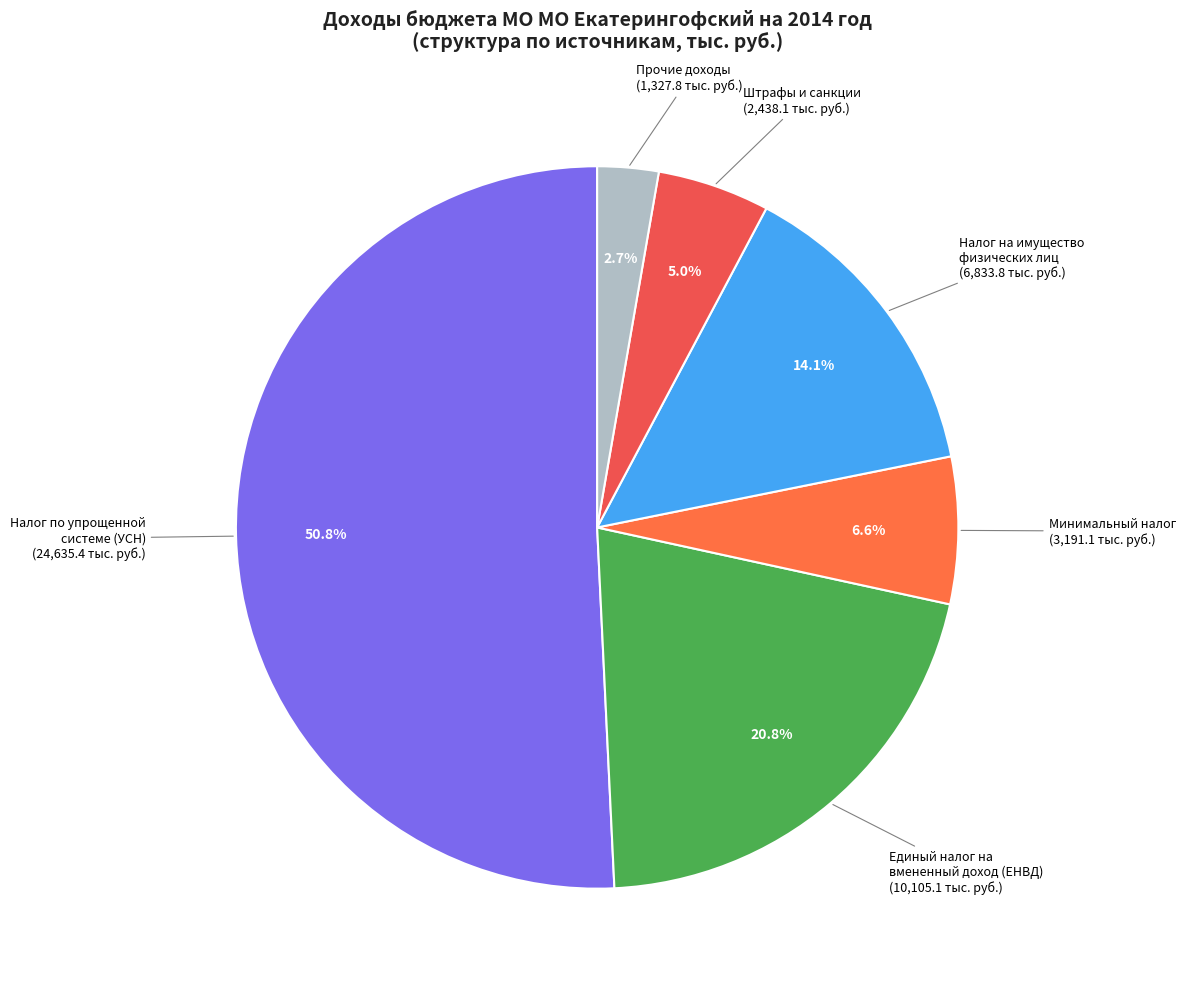

How many segments does this pie chart have?

6